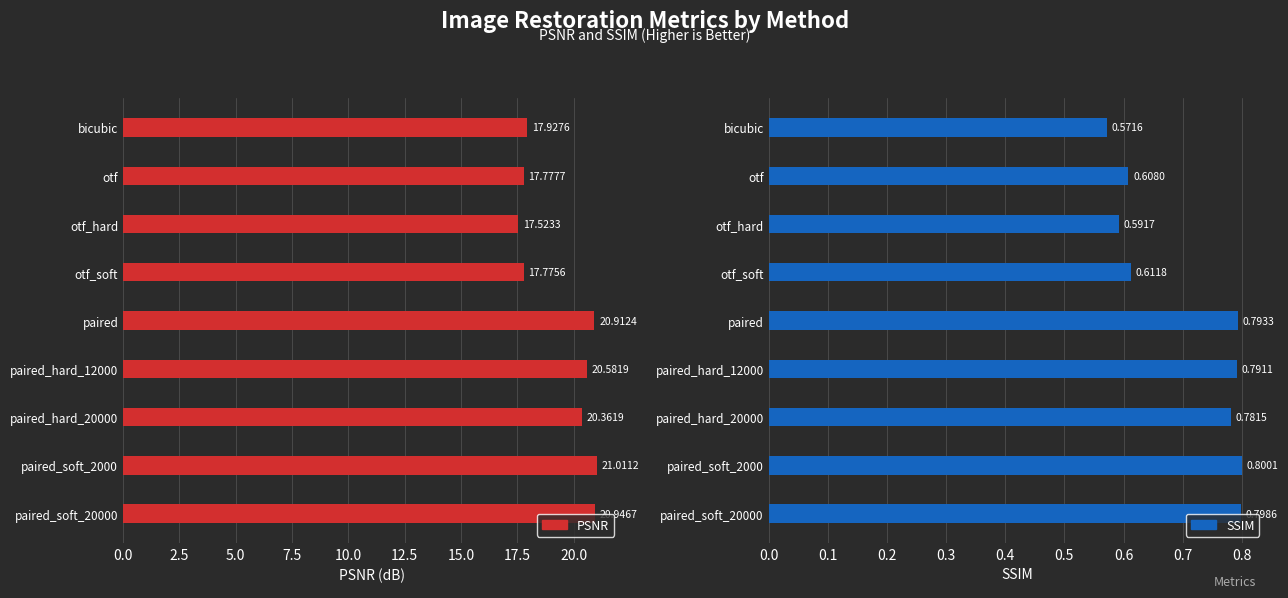

Reading left to right, list all the values displayed in this chart.

psnr: 0.0=17.9	2.5=17.8	5.0=17.5	7.5=17.8	10.0=20.9	12.5=20.6	15.0=20.4	17.5=21.0	20.0=20.9
ssim: 0.0=0.6	2.5=0.6	5.0=0.6	7.5=0.6	10.0=0.8	12.5=0.8	15.0=0.8	17.5=0.8	20.0=0.8